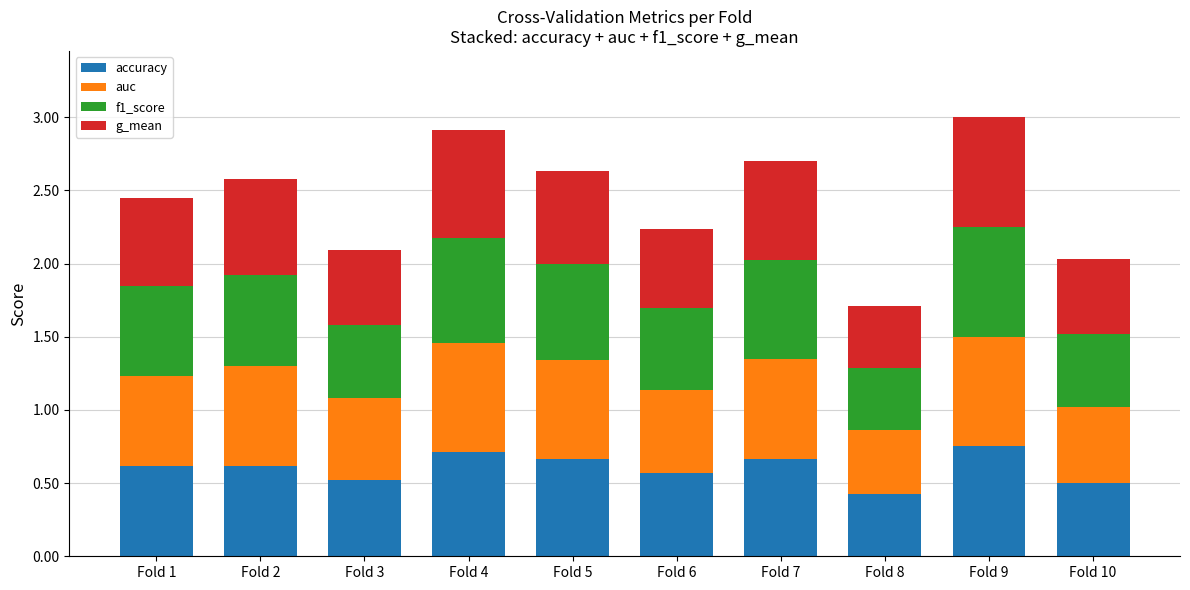

What is the sum of all accuracy values?

6.1